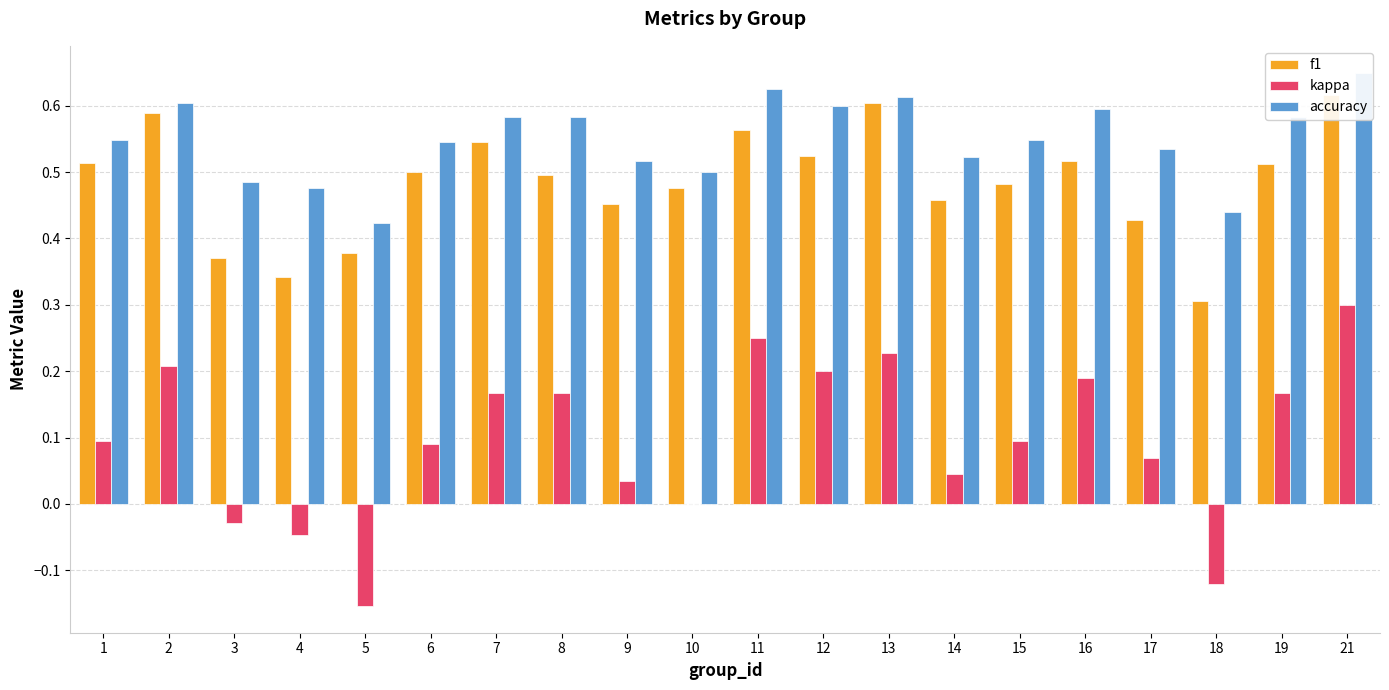

What are all the series names shown in the legend?

f1, kappa, accuracy